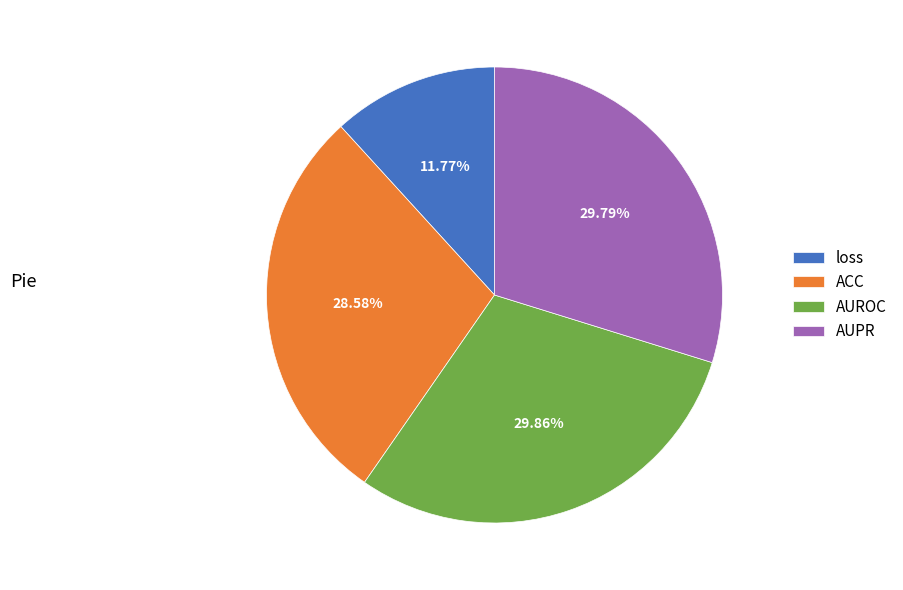

What is the smallest slice in the pie chart?

loss